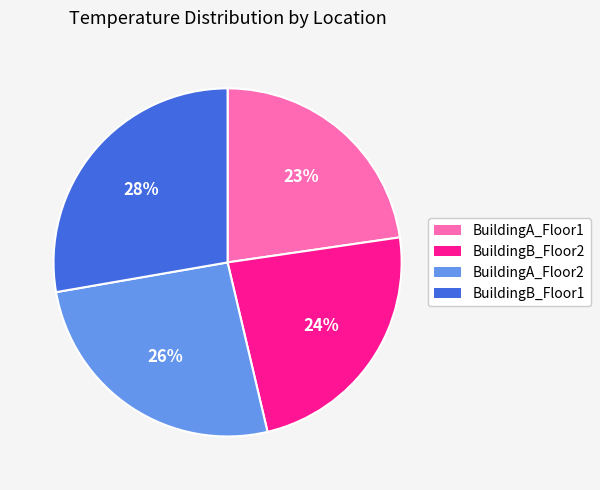

To the nearest percent, what percentage of the pie is BuildingB_Floor2?

24%